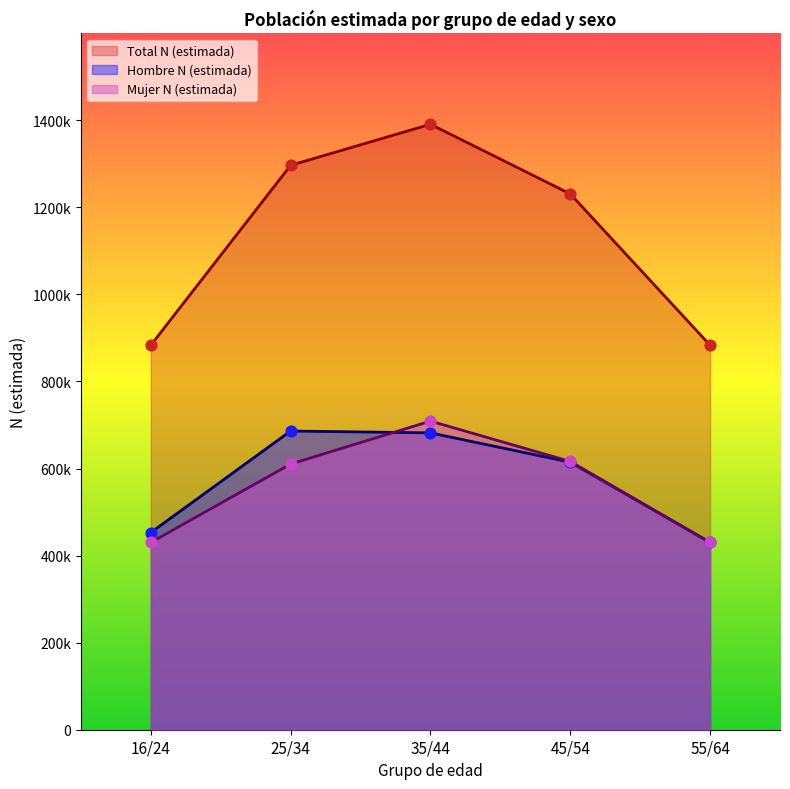

At how many categories does at least one series exceed 905117?

3